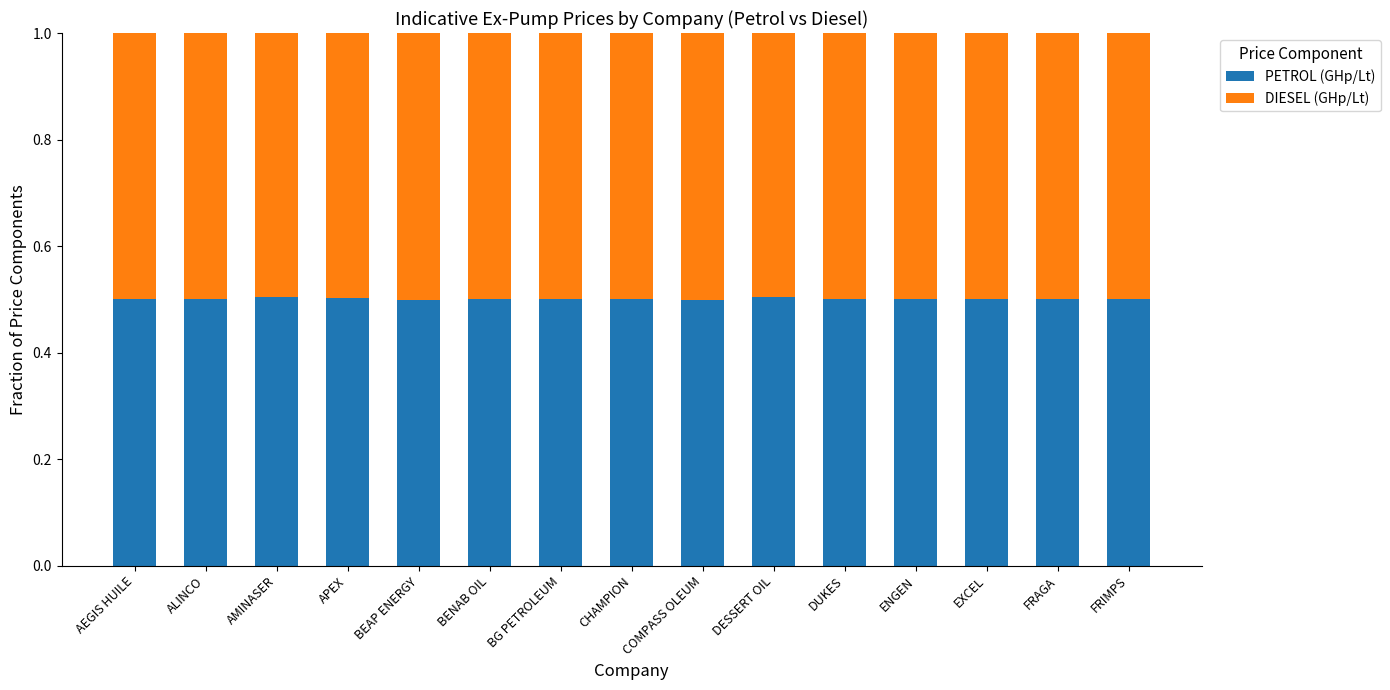

What is the sum of the PETROL (GHp/Lt) values at EXCEL and FRIMPS?

1.0